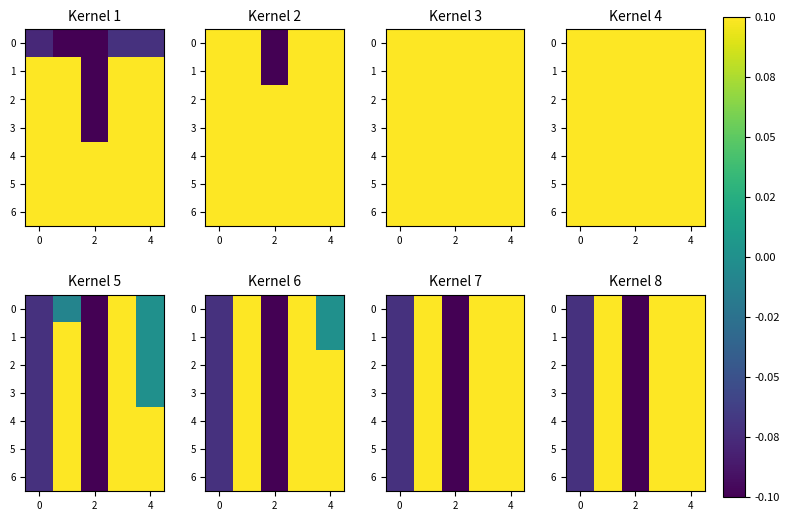

How many values in the 1 series exceed 0?

3